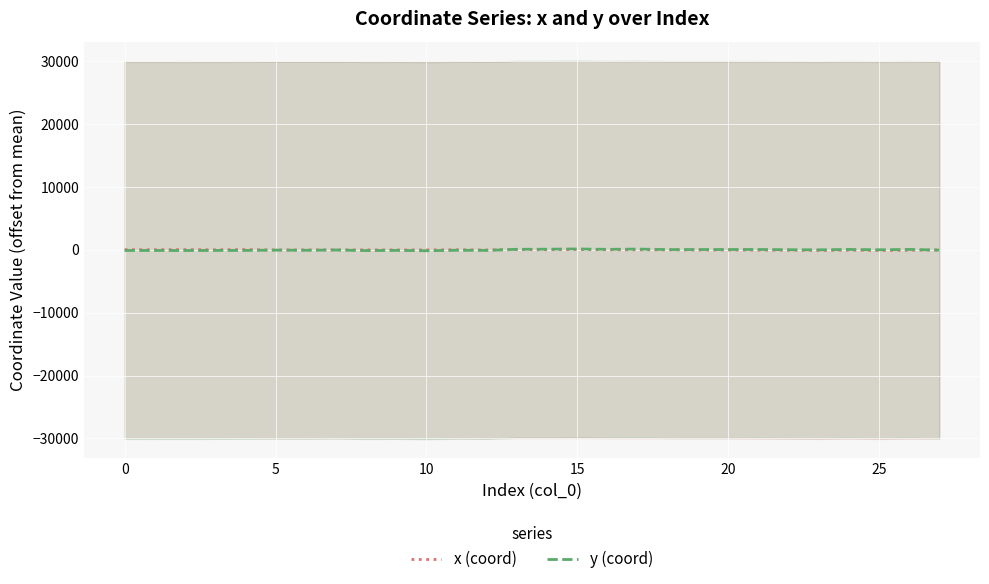

Reading left to right, list all the values displayed in this chart.

x (coord): 41.9	31.4	50.7	22.1	57.6	-12.7	0.8	-6.8	5.5	-2.5	-1.8	19.9	-4.4	49.6	29.1	67.0	24.0	10.0	11.2	-11.4	-13.0	-35.0	-50.3	-86.4	-41.5	-91.2	-51.1	-12.7
y (coord): -92.8	-87.4	-97.4	-83.8	-82.8	-33.2	-58.4	-12.4	-106.5	-75.8	-134.8	-56.7	-75.3	96.6	111.1	151.0	89.9	131.4	51.5	59.8	60.4	68.9	28.0	13.5	71.7	20.7	76.0	-33.2